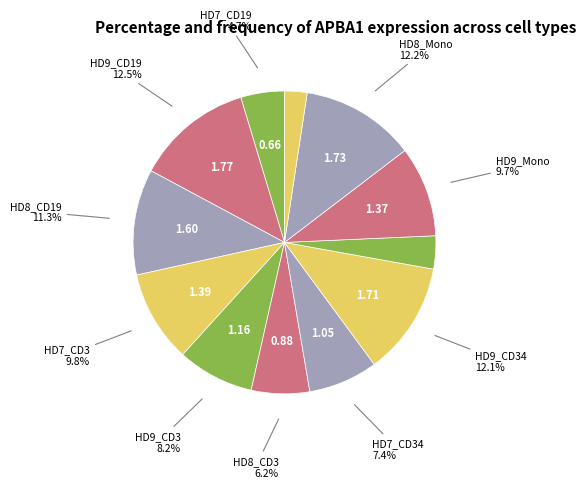

Count the number of slices in the pie.

12